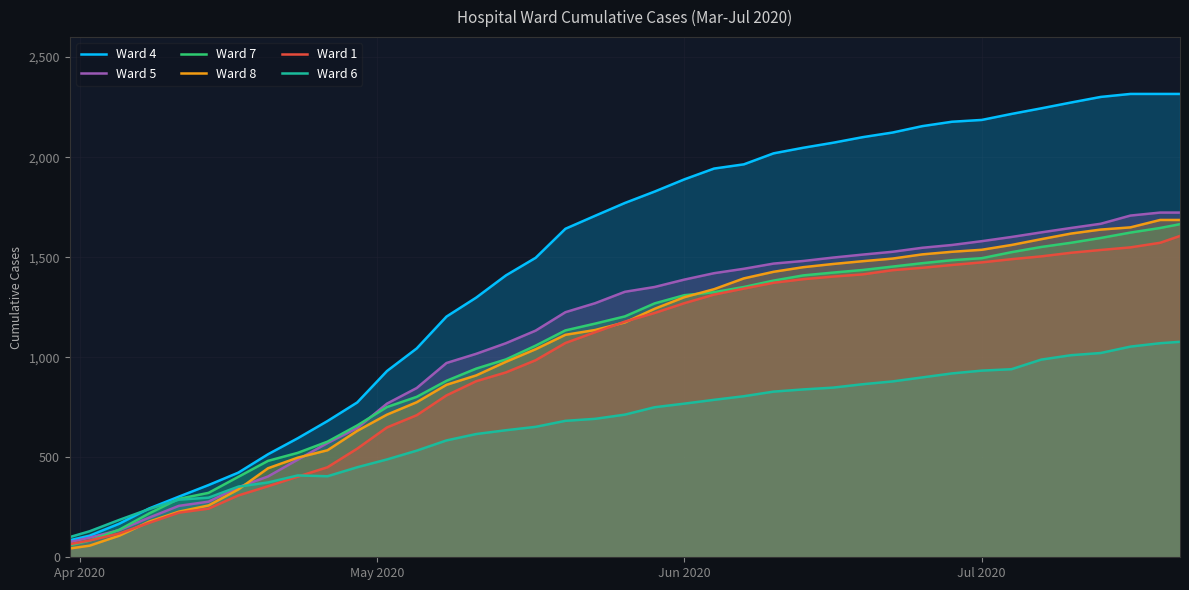

Which series has the widest spread of values?

Ward 4